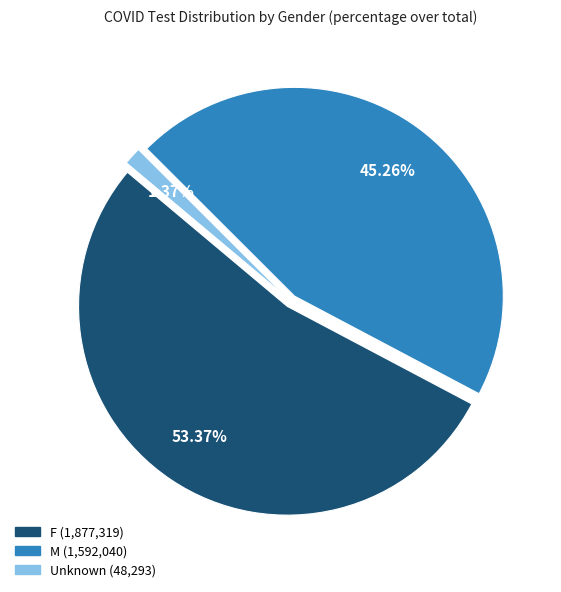

What percentage do F and M together represent?

98.6%